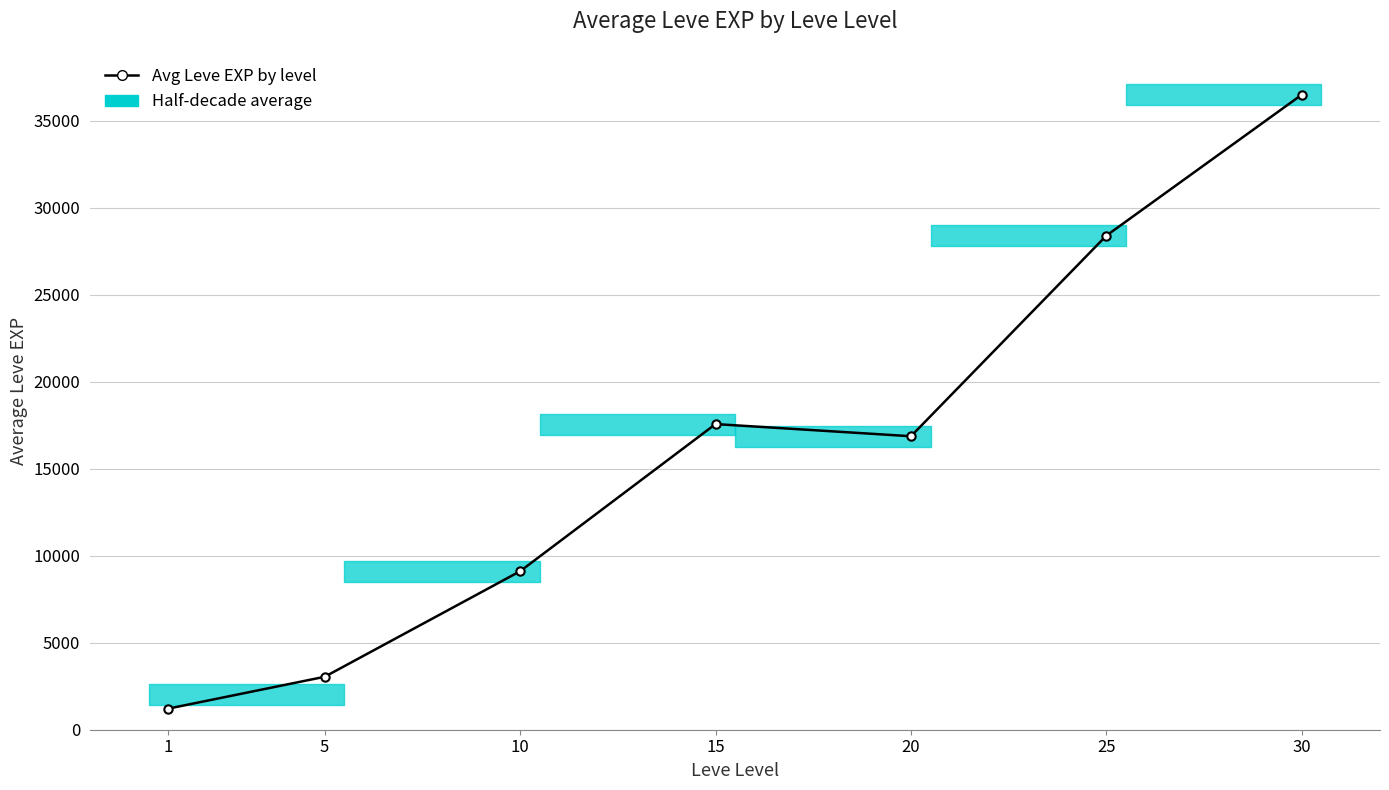

What is the value of the 5th point from the left?

16865.0